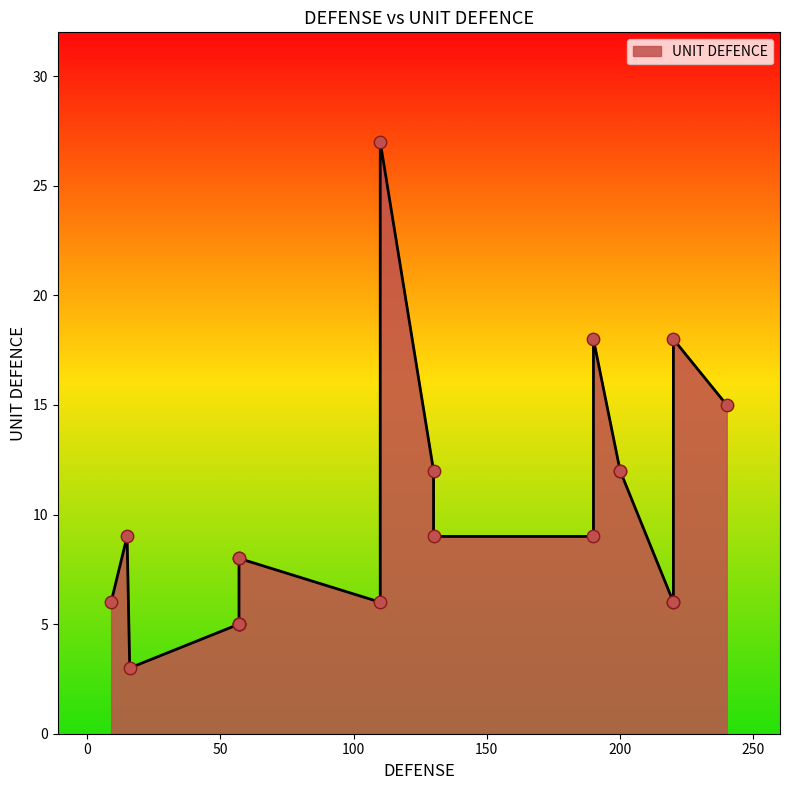

Between 57 and 57, which is larger?

57